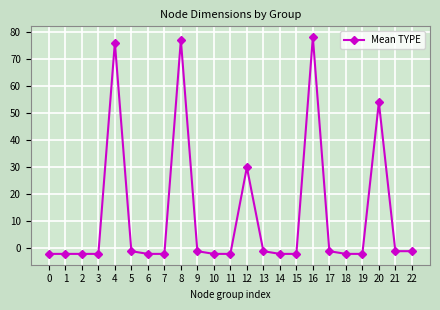

Does the chart have visible grid lines?

Yes